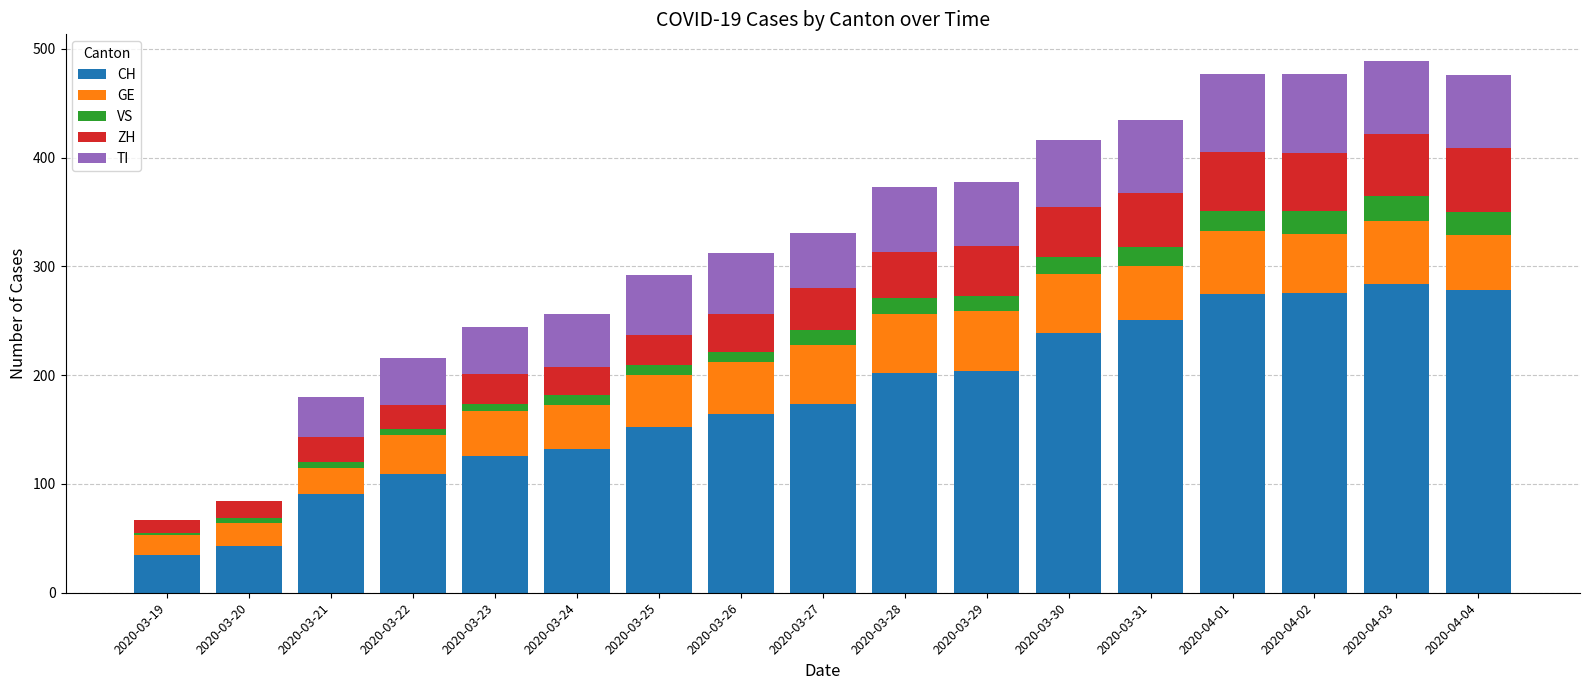

Does the chart contain stacked bars?

Yes